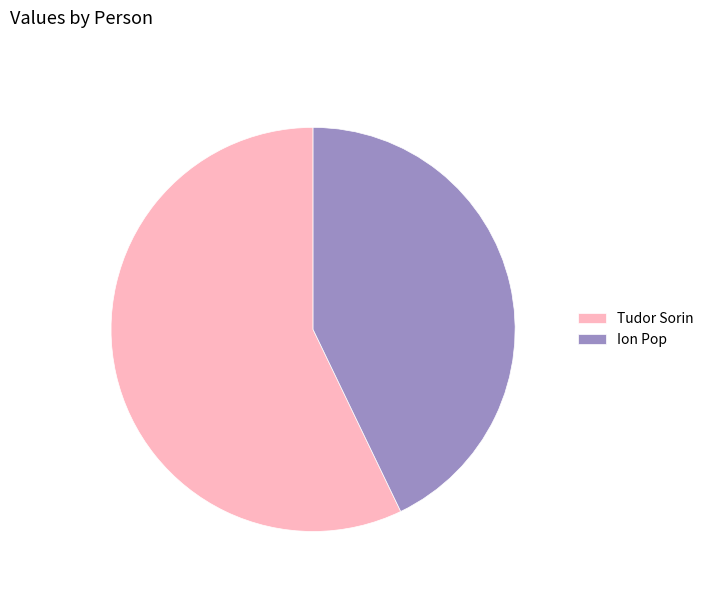

Rank the categories by value from lowest to highest.

Ion Pop, Tudor Sorin